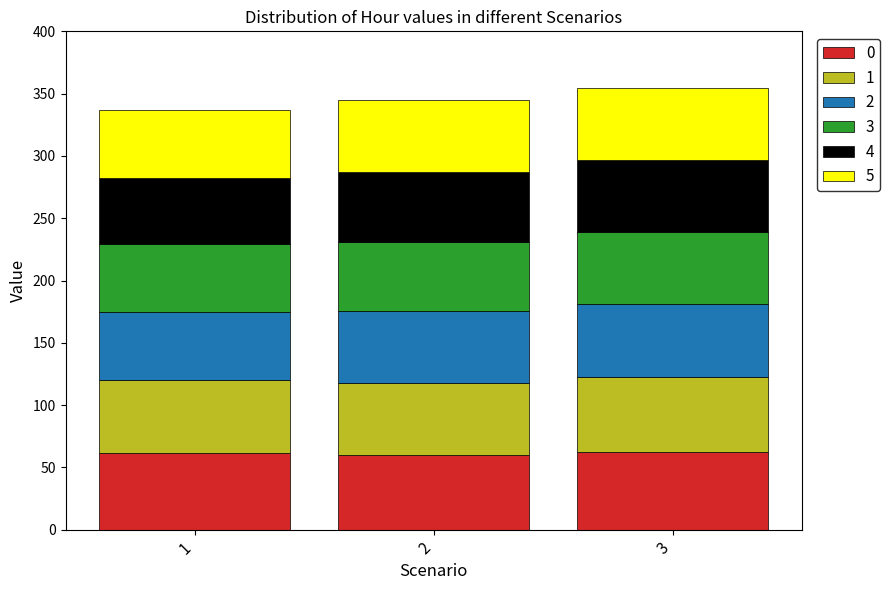

What is the maximum value for 0?

62.2